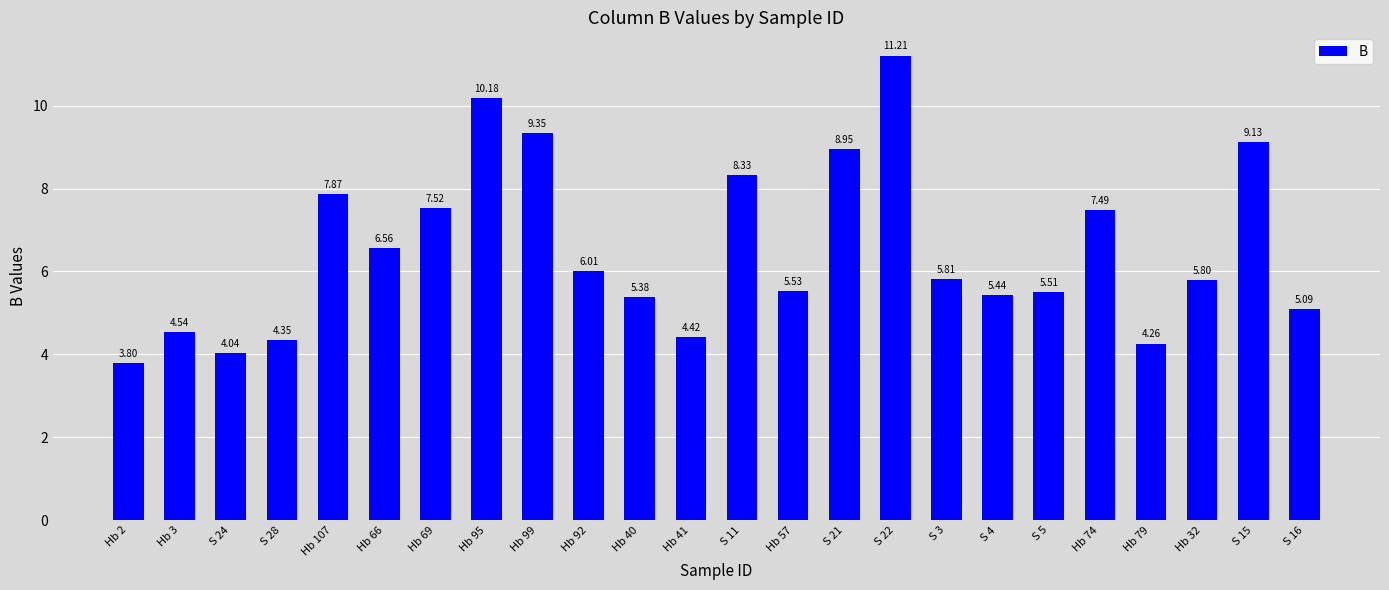

What is the minimum value shown in the chart?

3.8